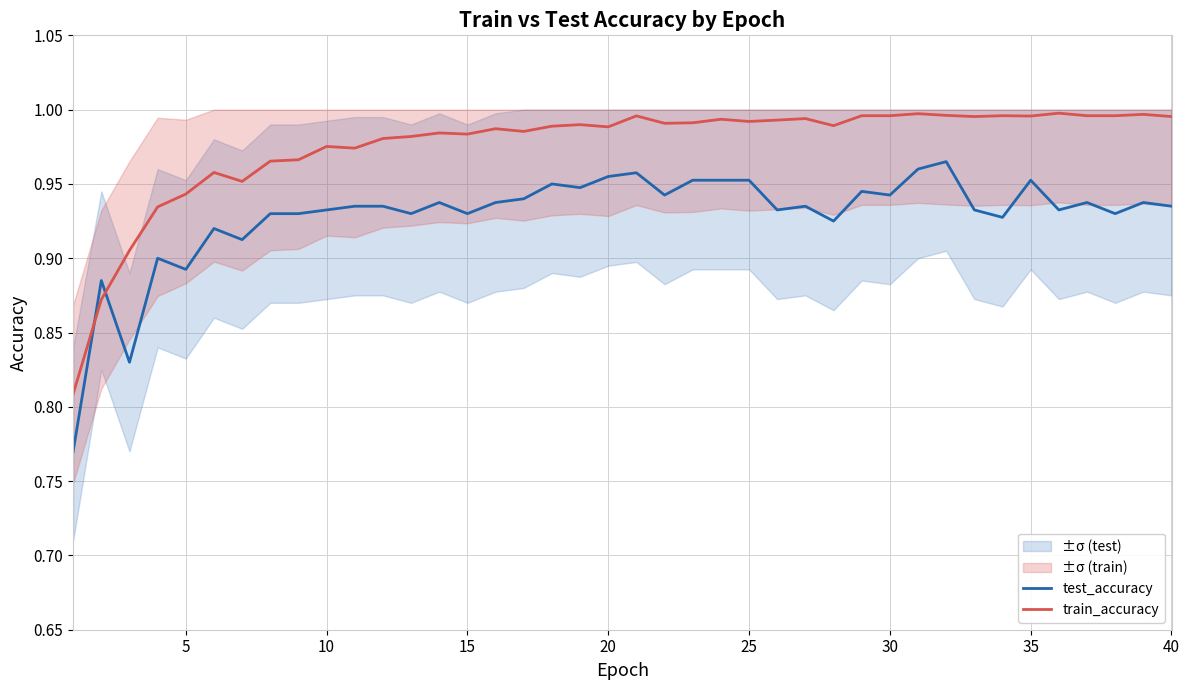

True or false: train_accuracy and test_accuracy cross at least once.

True